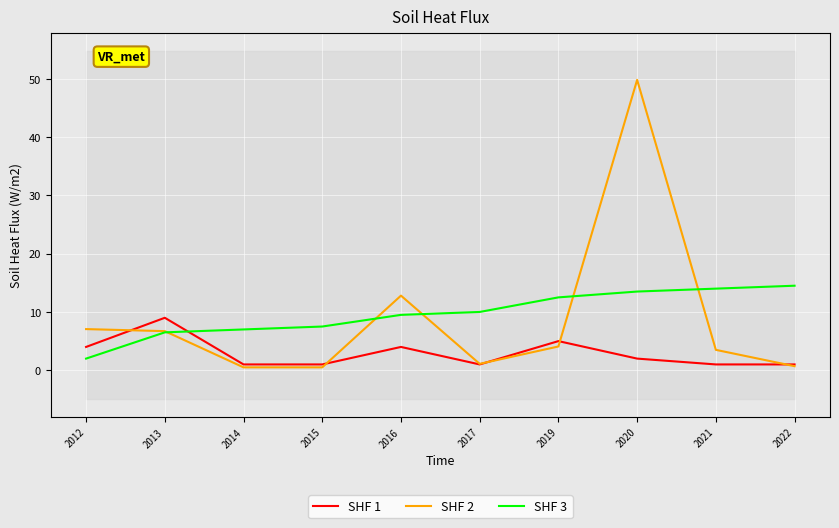

How many values in the SHF 1 series exceed 2?

4